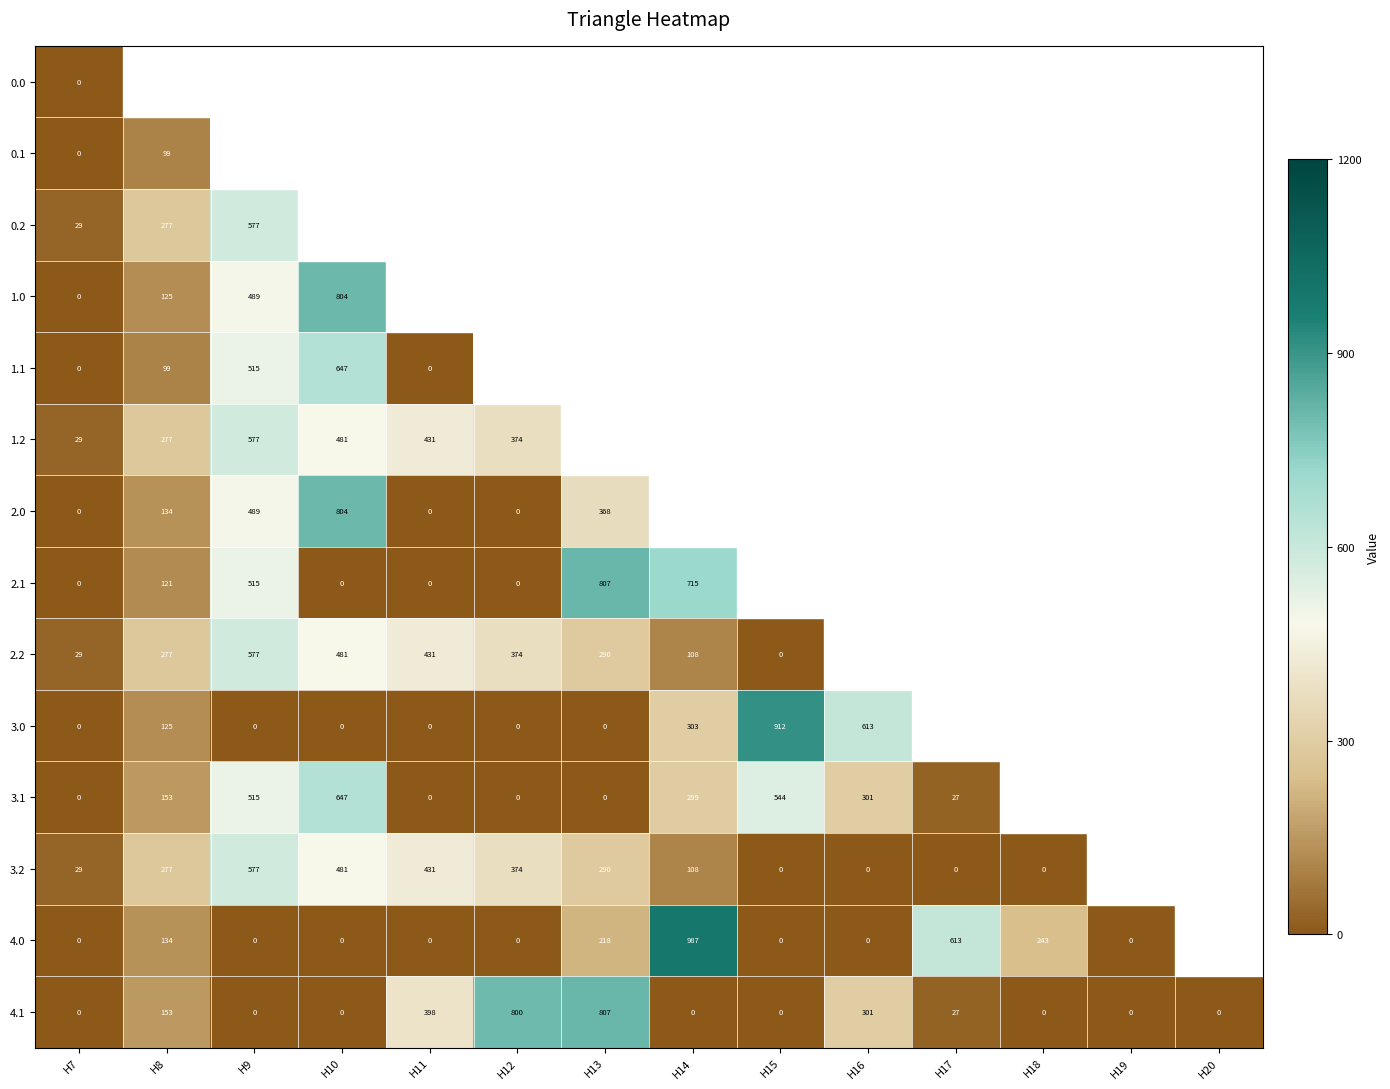

What is the difference between the maximum and minimum values in the 4.1 series?

807